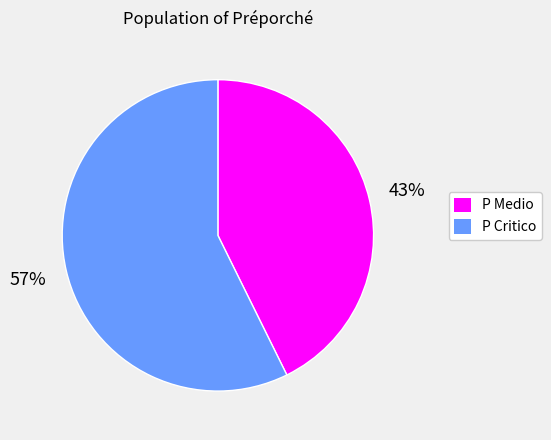

Count the number of slices in the pie.

2